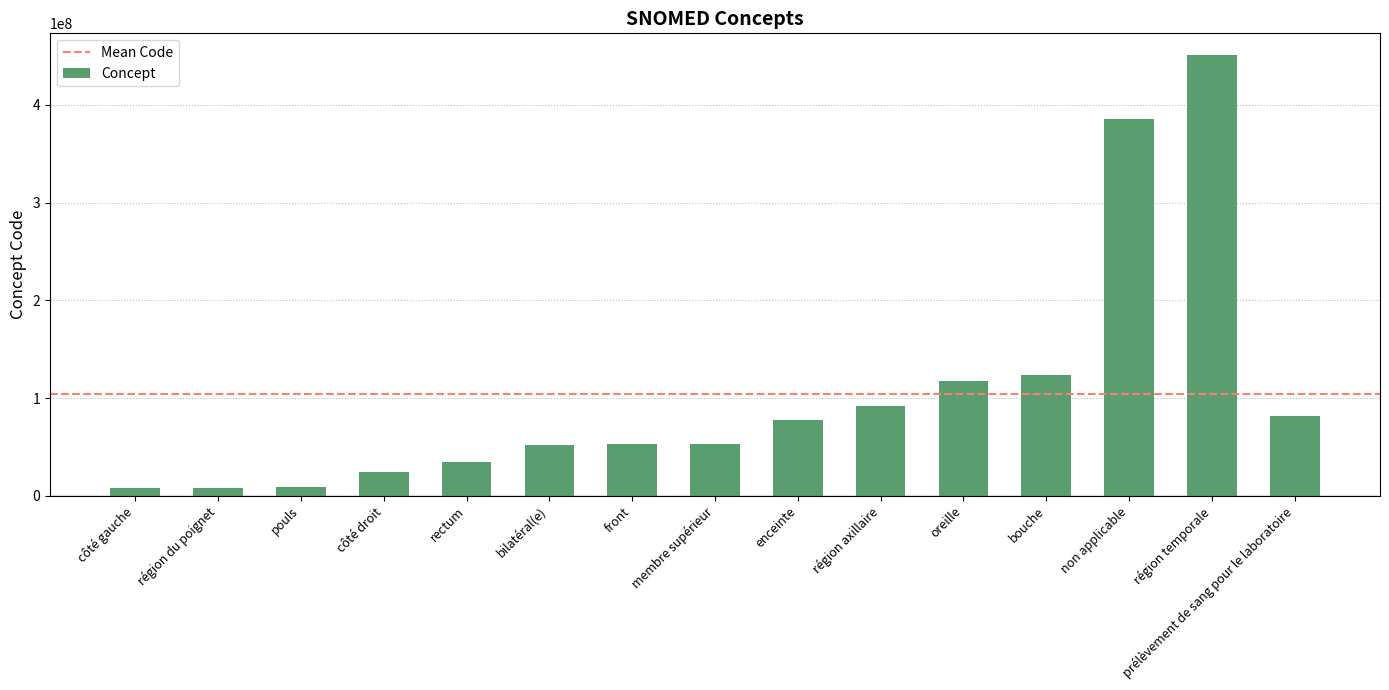

What value does the data have at oreille?

117590005